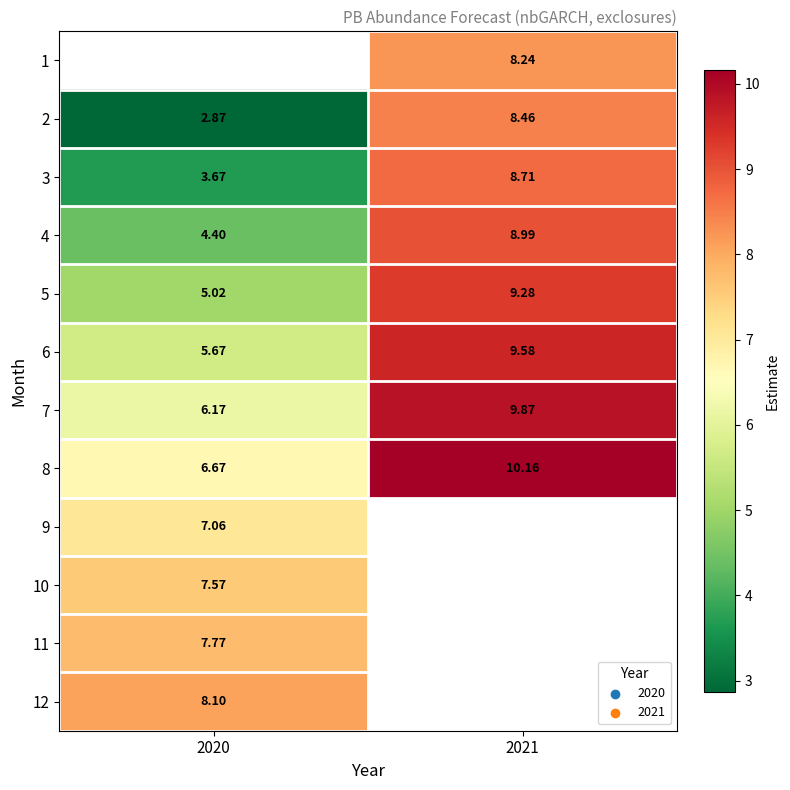

Is the value of 5 at 2021 greater than the value of 3 at 2020?

Yes